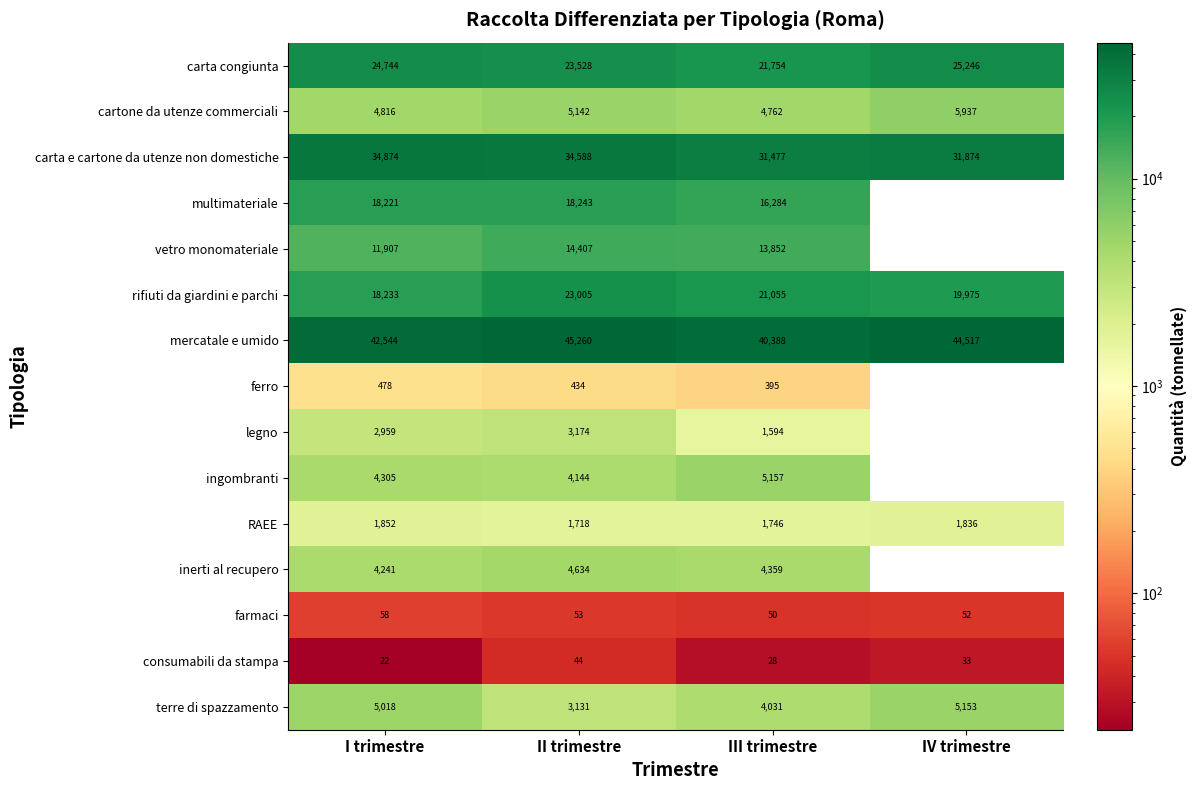

What is the difference between the maximum and minimum values in the rifiuti da giardini e parchi series?

4772